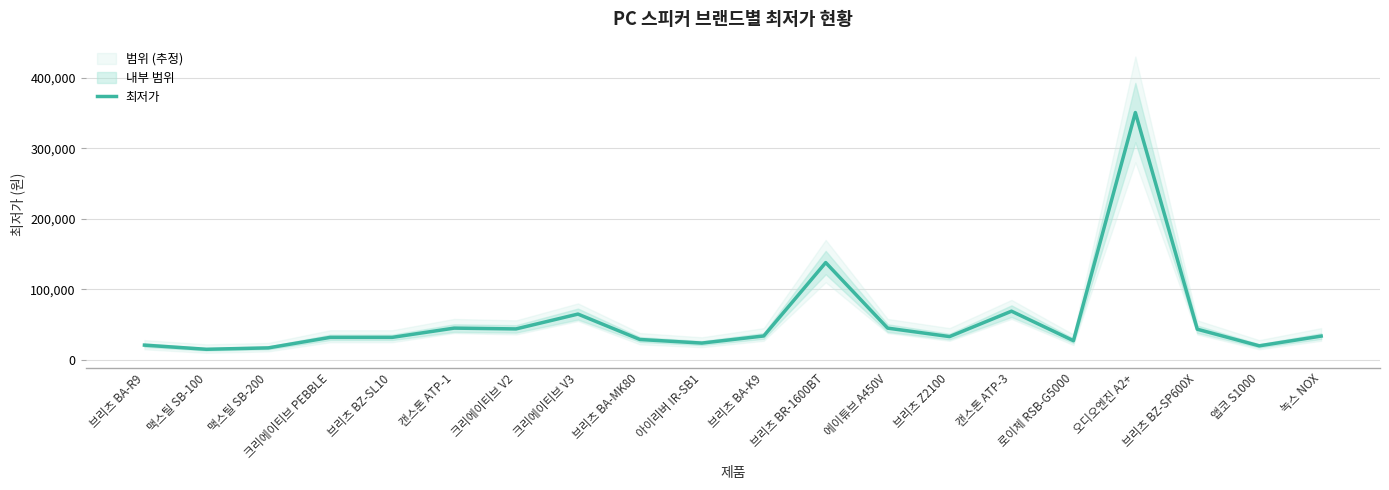

What is the label of the 9th point from the right?

브리츠 BR-1600BT